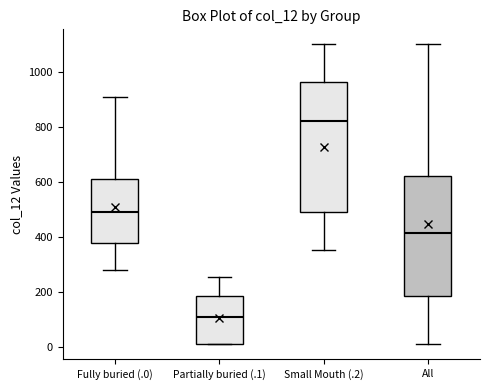

Where is the upper edge of the box for All on the y-axis? The values are not printed on the chart, so give them approximately, as read against the axis.

620